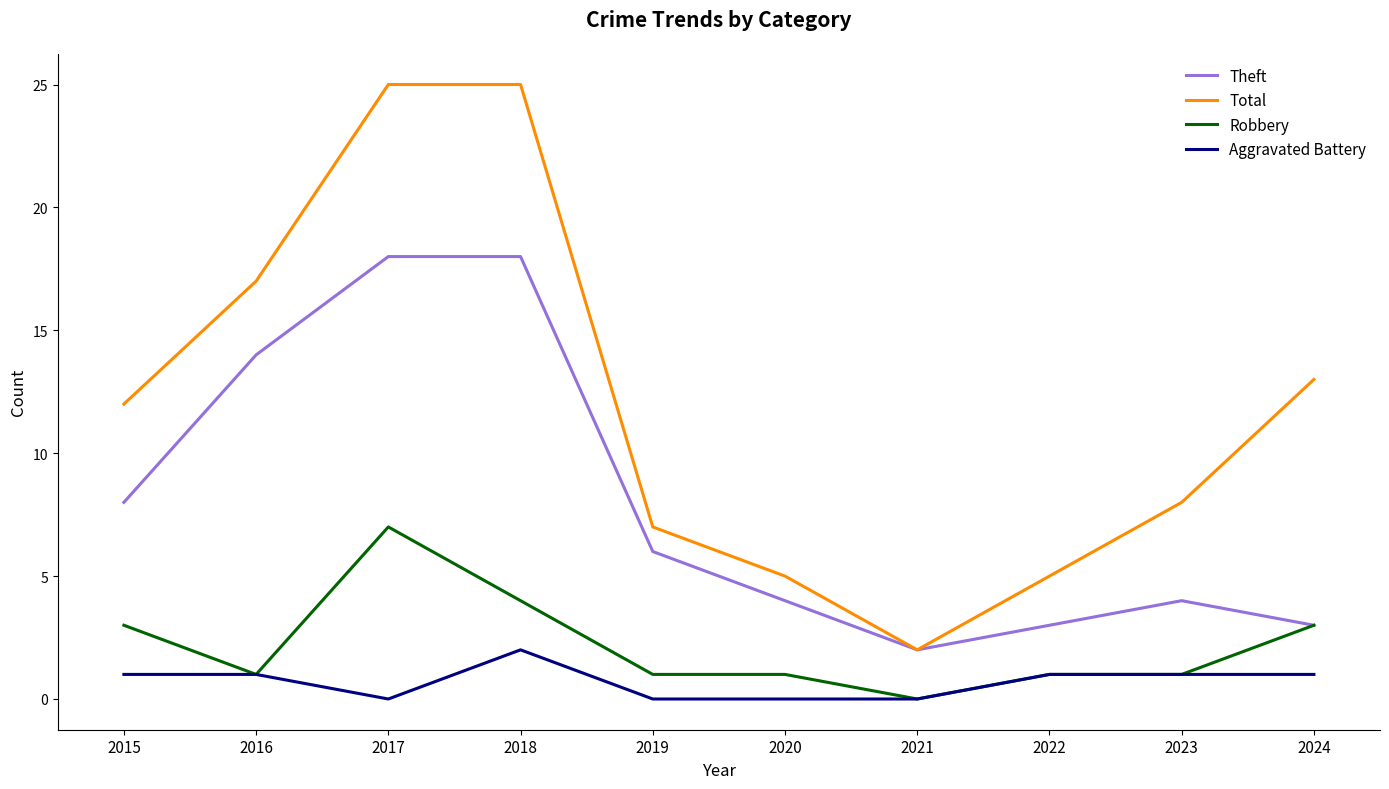

What is the total value across all series at 2016?

33